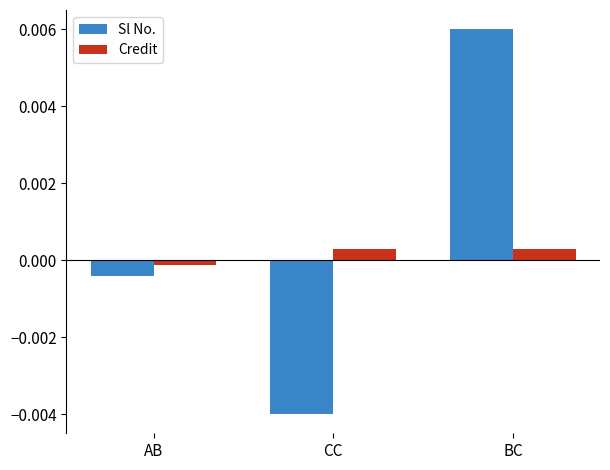

Is the value of Sl No. at CC greater than the value of Credit at CC?

No